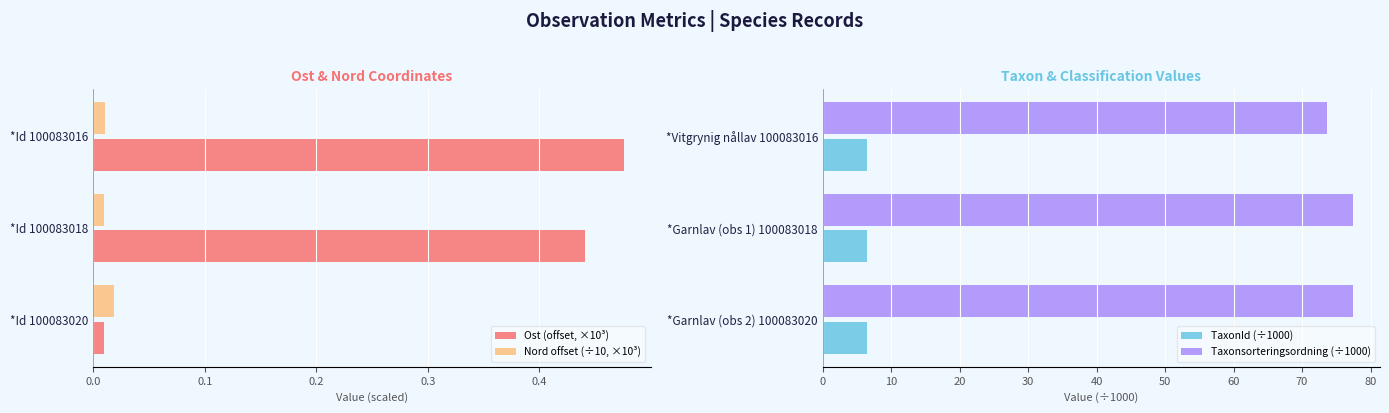

Reading right to left, transcribe all the data shown in this chart.

Ost (offset, ×10³): 0.0	0.4	0.5
Nord offset (÷10, ×10³): 0.0	0.0	0.0
TaxonId (÷1000): 6.4	6.4	6.4
Taxonsorteringsordning (÷1000): 77.5	77.5	73.7